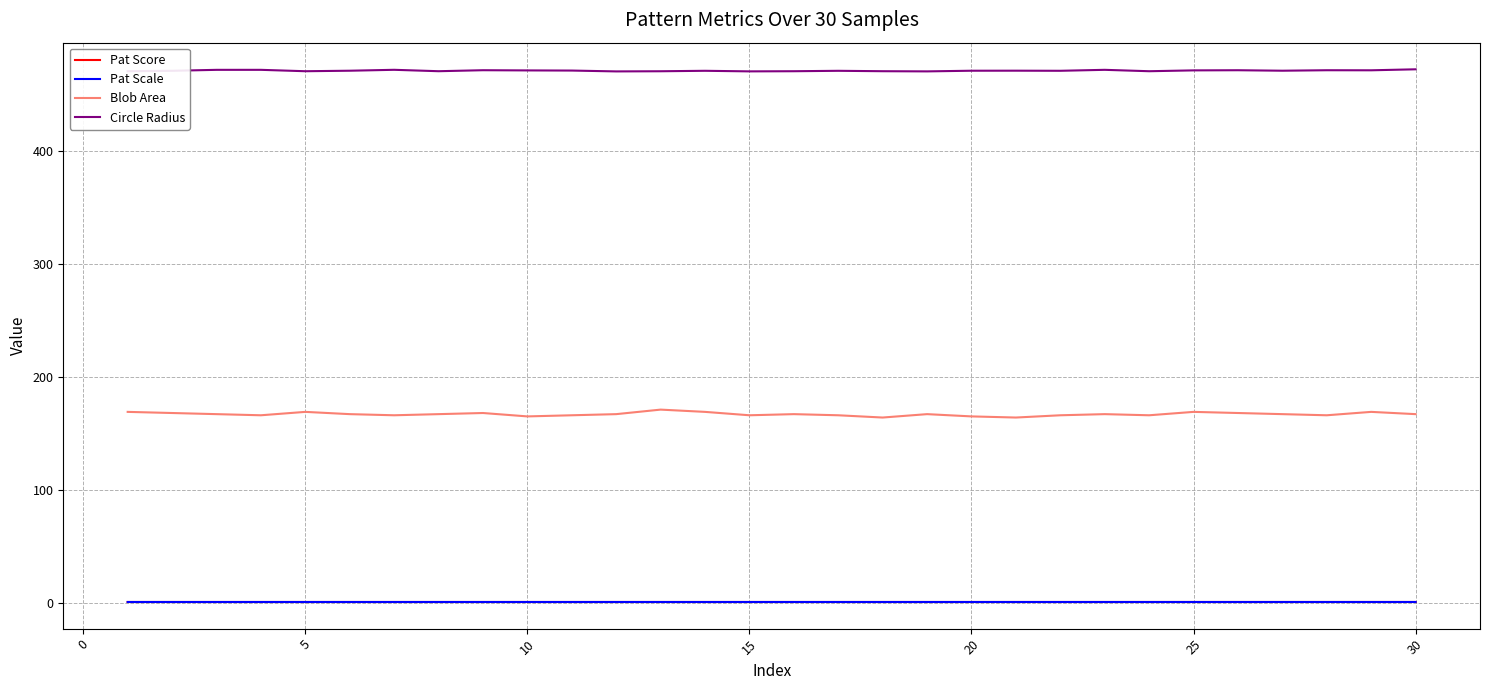

What is the maximum value shown in the chart?

471.8